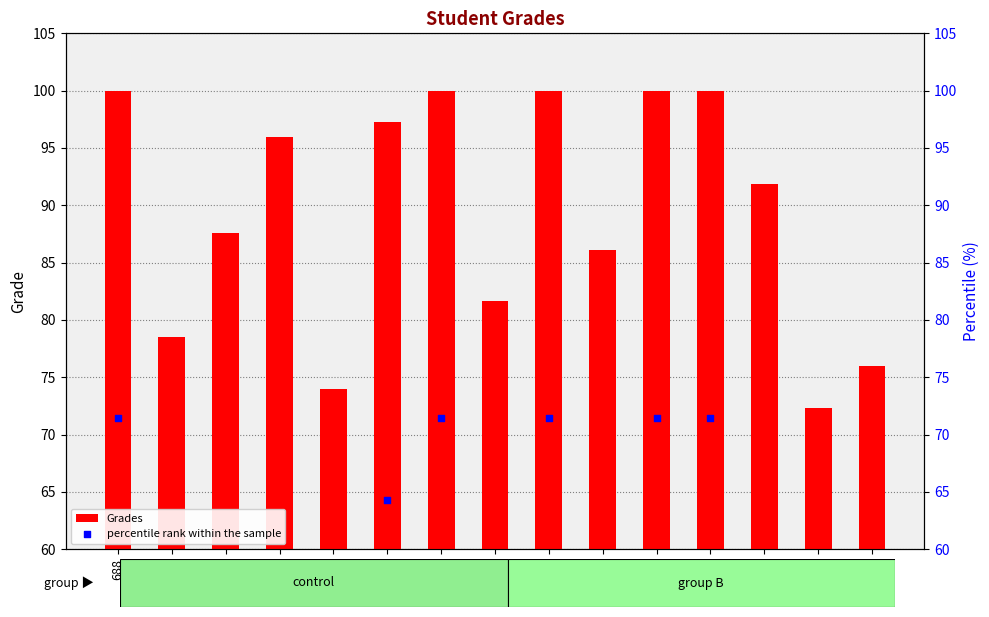

Is the value of Grades at 541 greater than the value of percentile rank within the sample at 691?

Yes